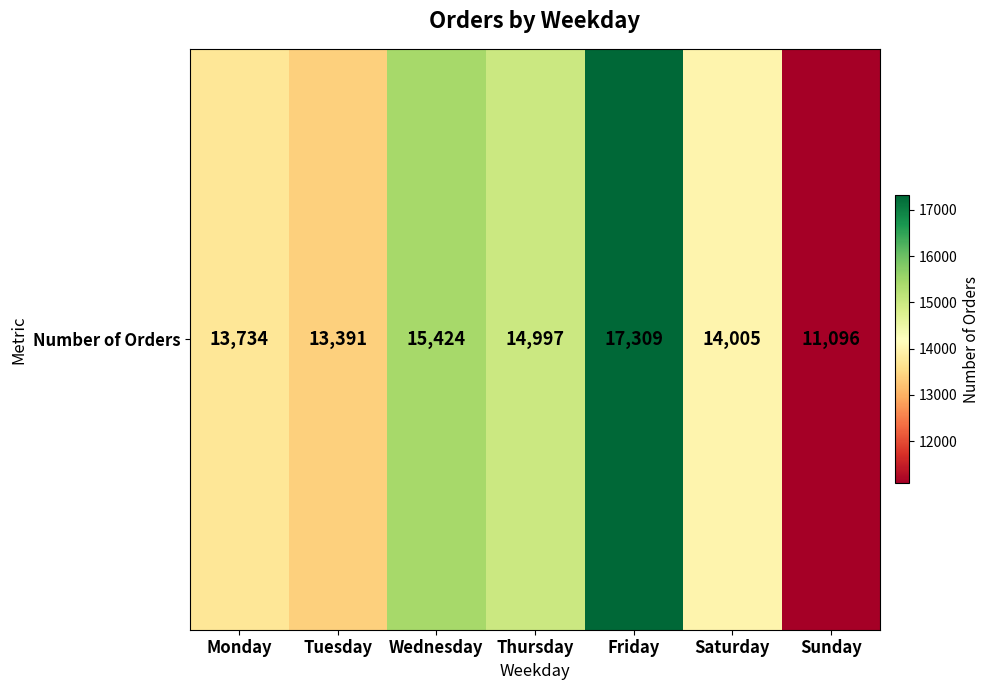

What is the difference between the maximum and minimum values?

6213